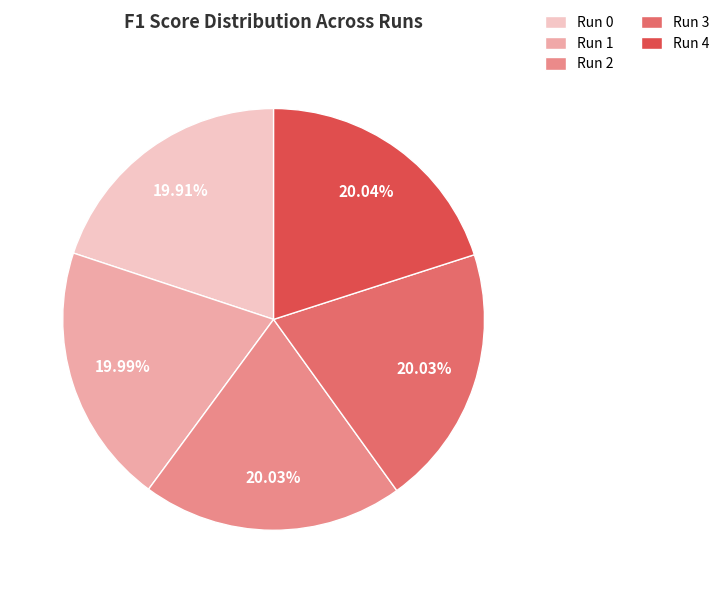

Does Run 1 account for over 50% of the chart?

No